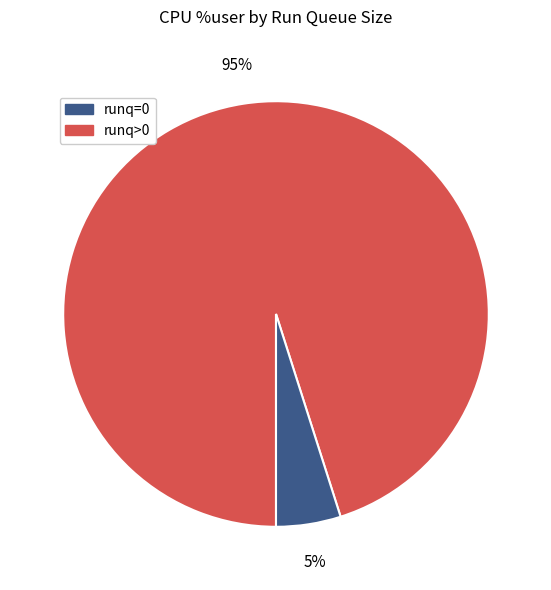

Does any single category account for the majority?

Yes